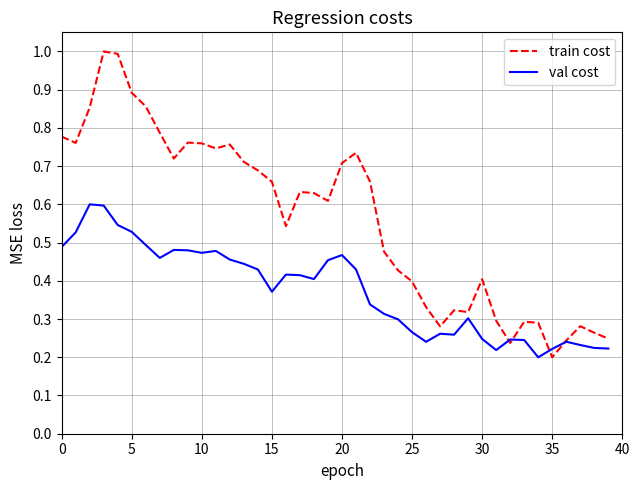

Which series has the largest total across all categories?

train cost